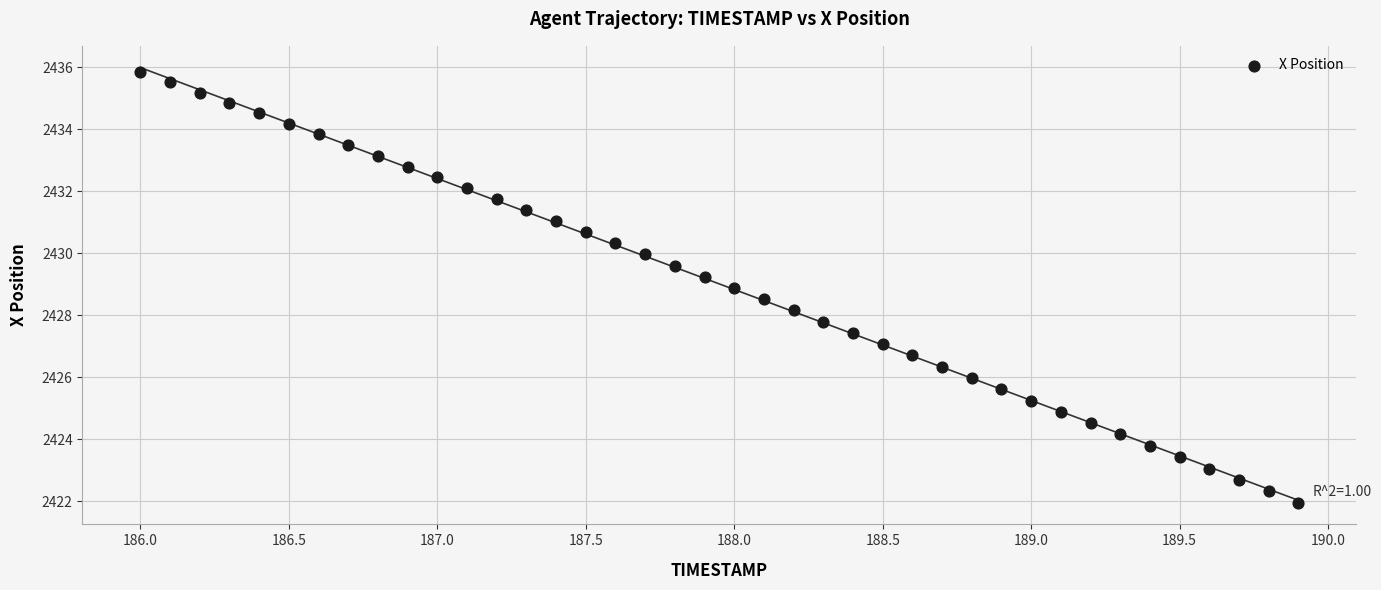

What is the range of X values (max minus min)?

3.9